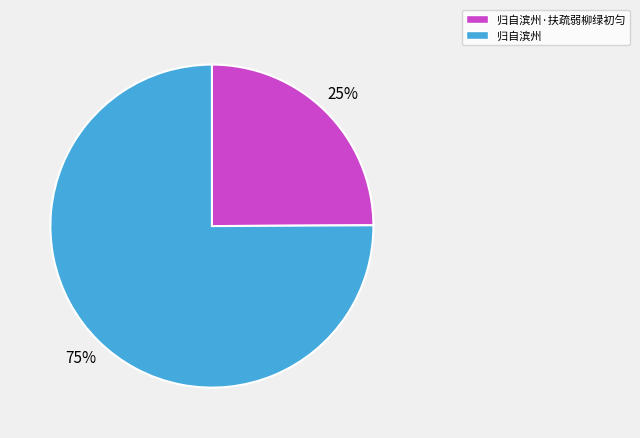

To the nearest percent, what is the combined percentage of 归自滨州·扶疏弱柳绿初匀 and 归自滨州?

100%